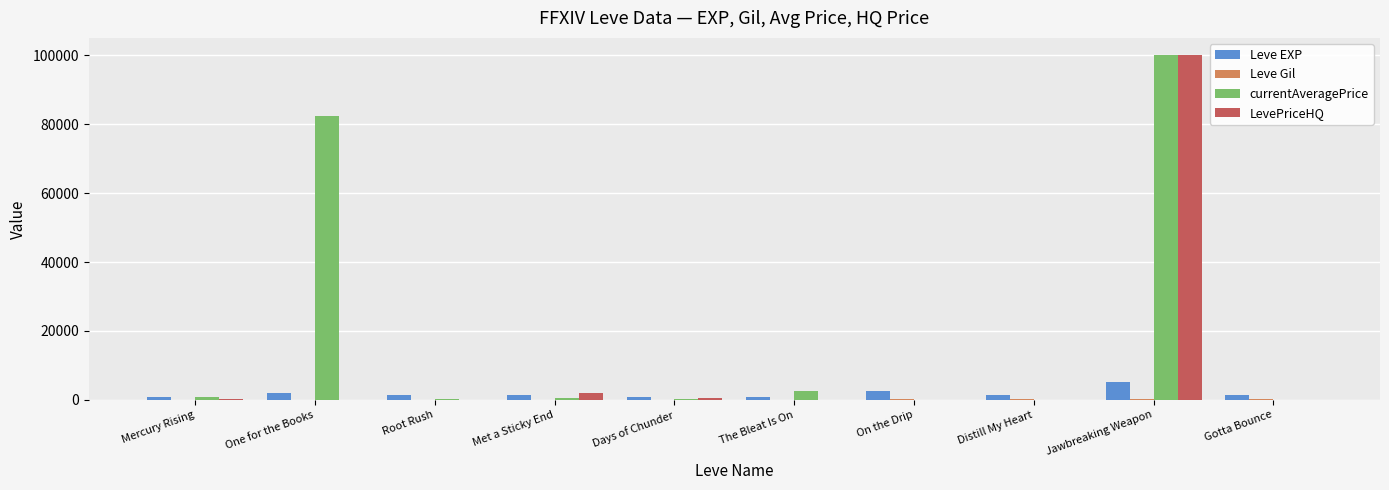

At which category is the sum across all series the highest?

Jawbreaking Weapon